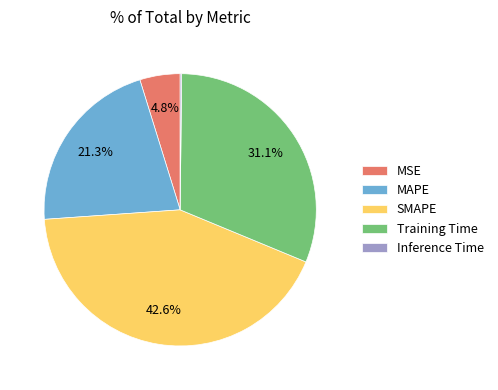

Does Training Time represent more than half of the total?

No